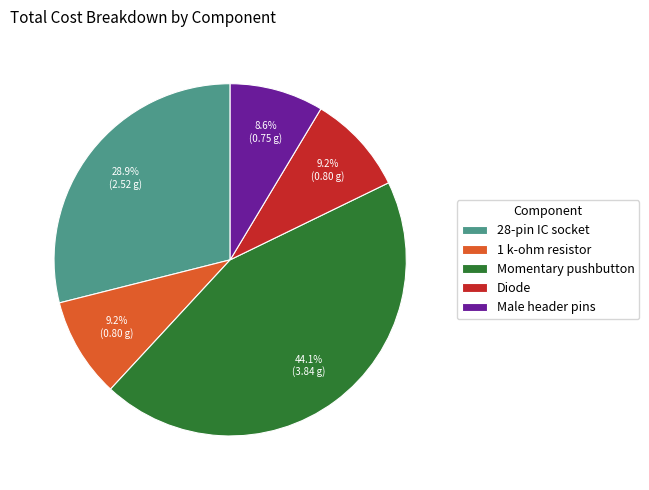

How many slices are in this pie chart?

5